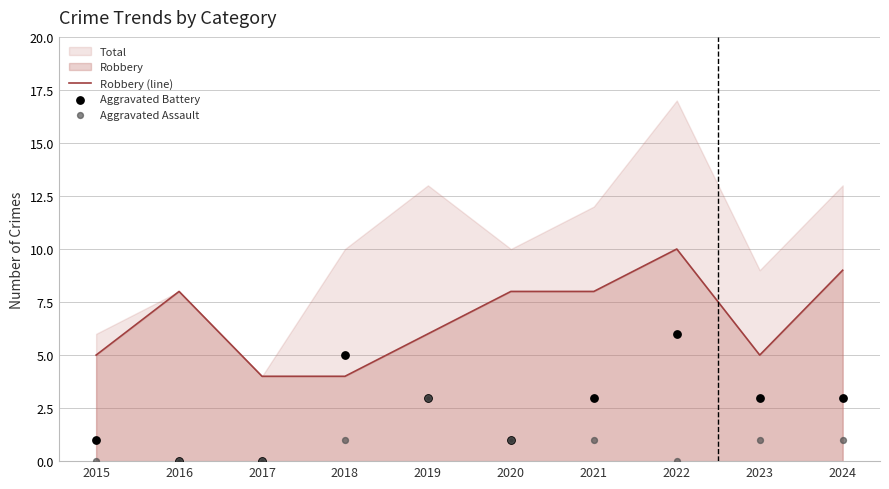

Which series reaches the minimum Y coordinate?

Aggravated Battery